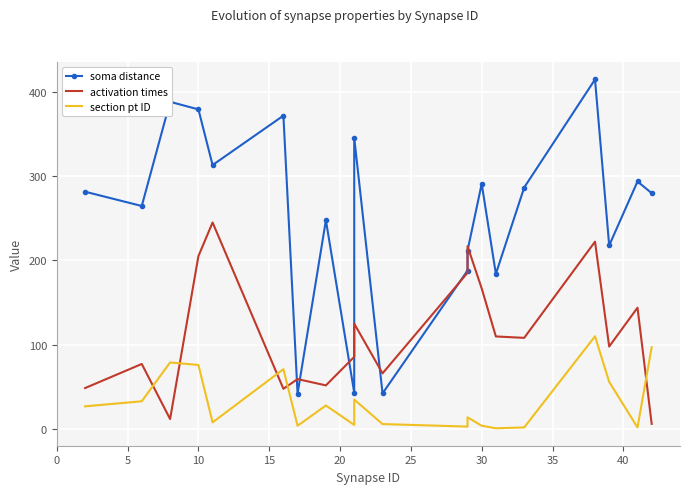

Count the number of categories in the chart.

20